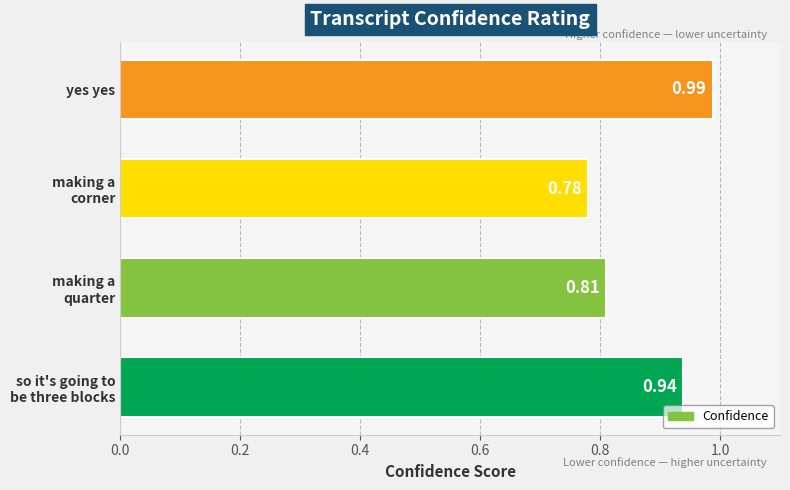

Does the chart contain stacked bars?

No